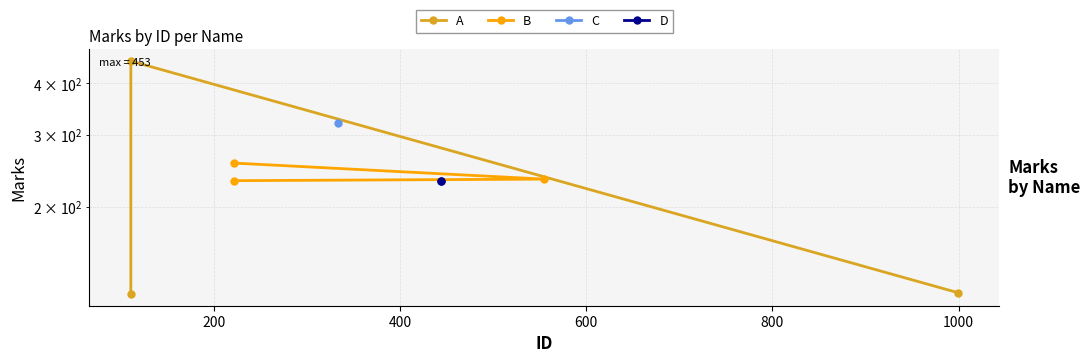

What is the total value across all series at 400?

380